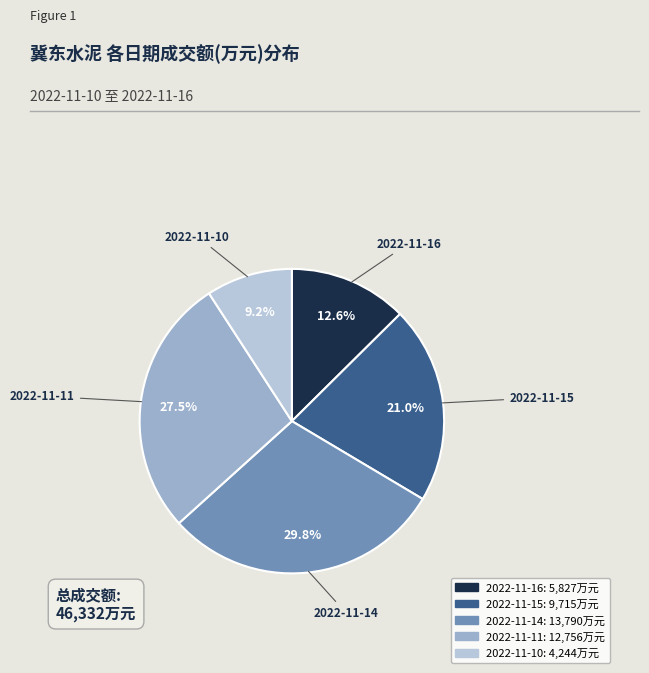

Which category has the smallest portion of the pie?

2022-11-10